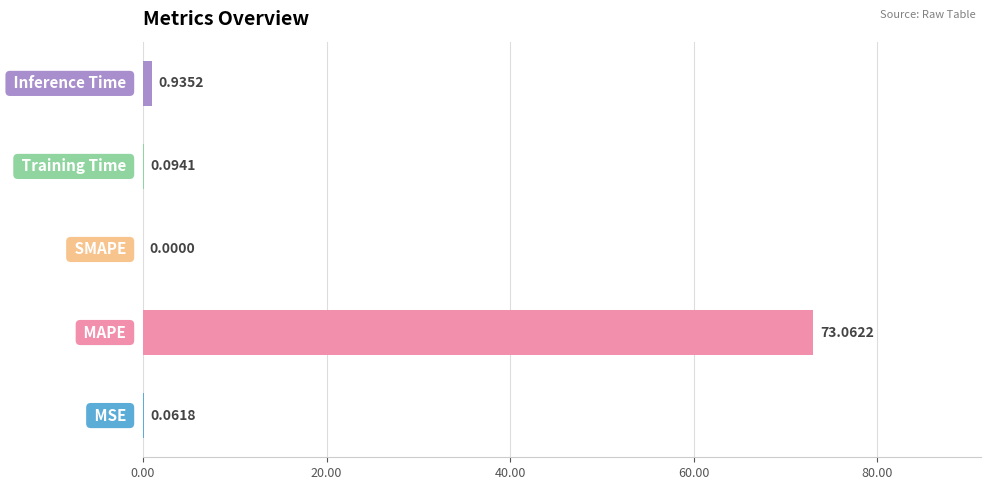

What is the sum of all values?

74.2